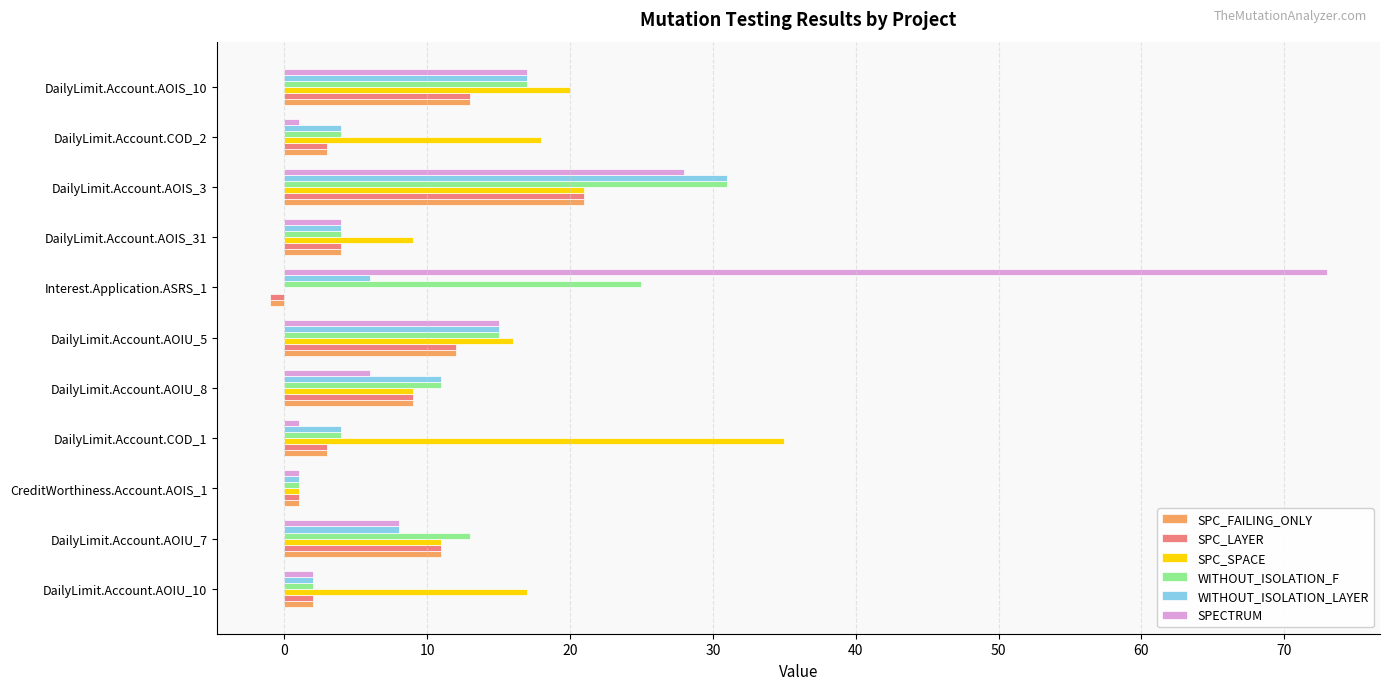

Count the number of categories in the chart.

11